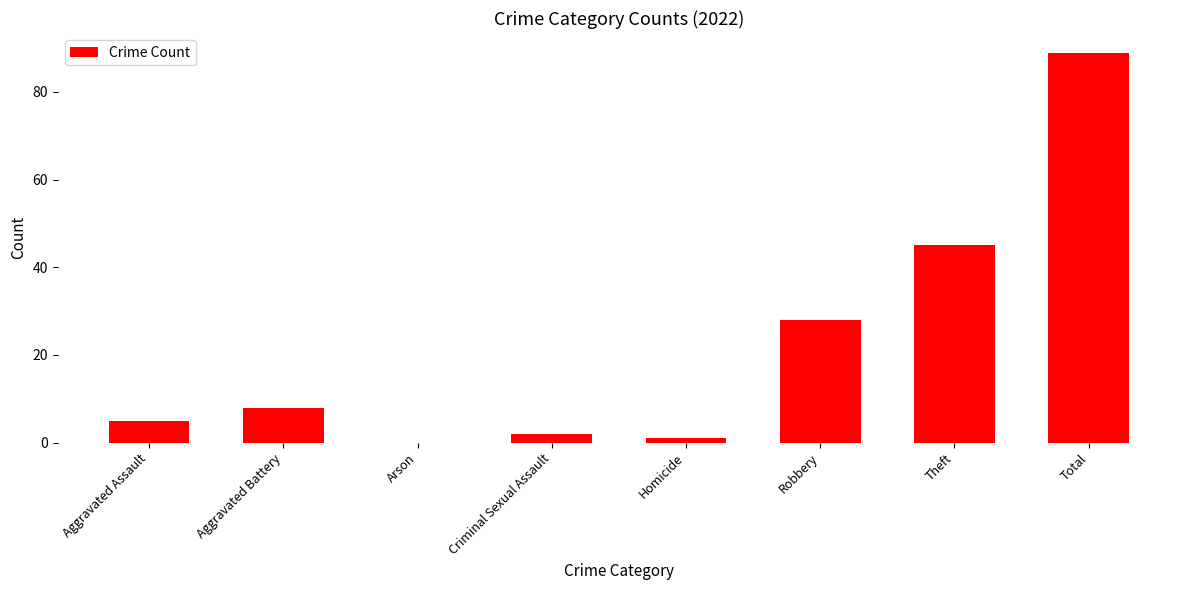

How many data points does each series have?

8